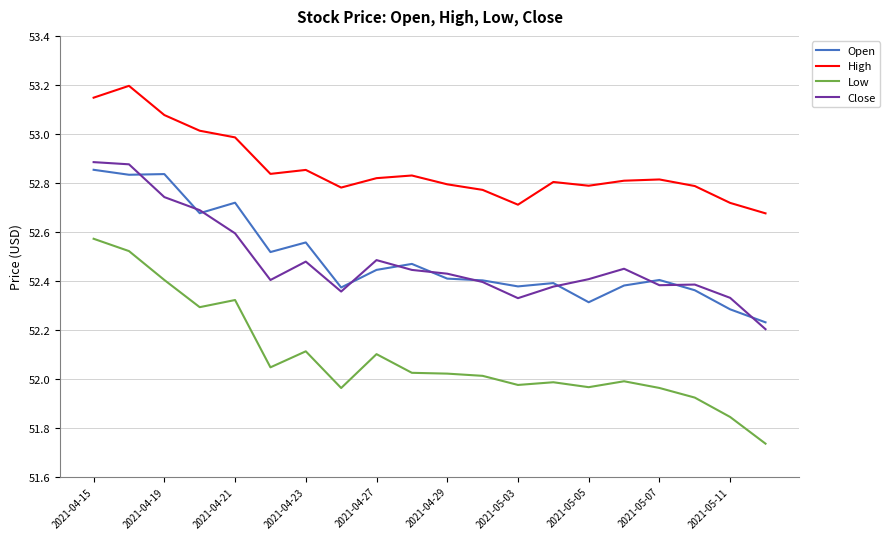

Which series has the largest total across all categories?

High